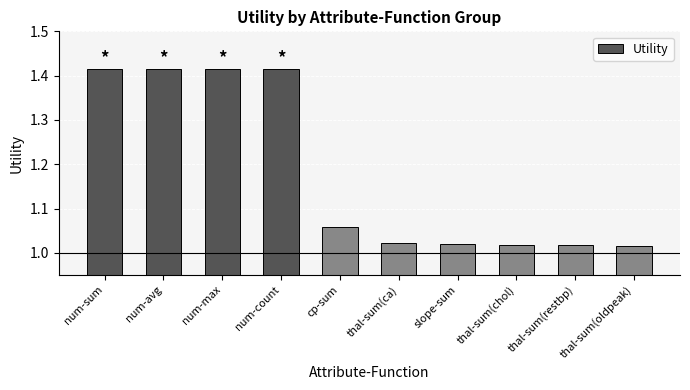

What is the difference between the maximum and minimum values?

0.4